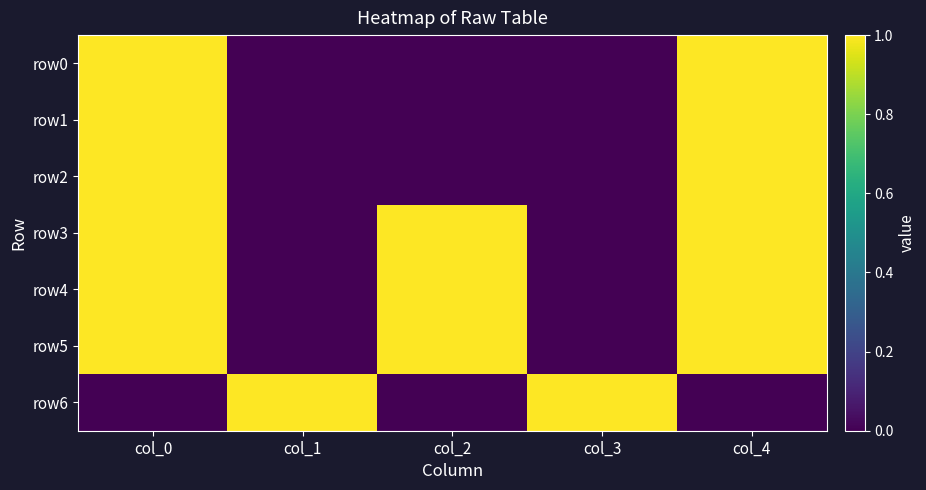

Which series changed the most between col_1 and col_4?

row0